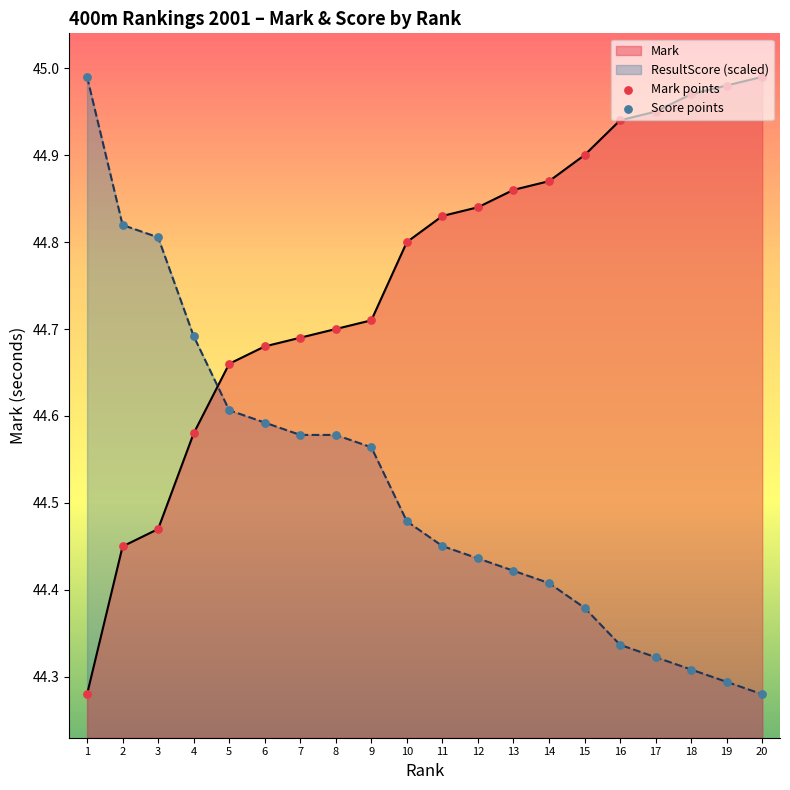

Is the value of Score points at 8 greater than the value of Mark points at 14?

No